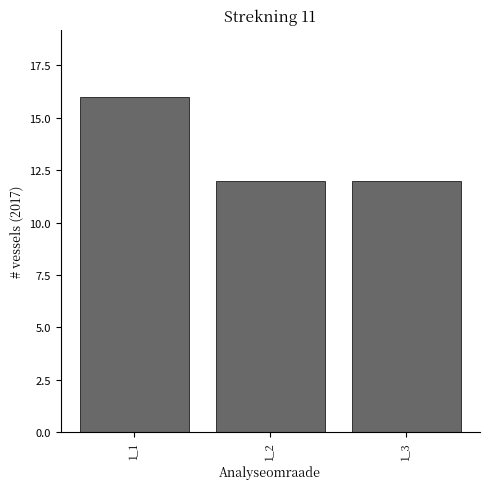

Reading right to left, extract all data points from this chart.

12	12	16